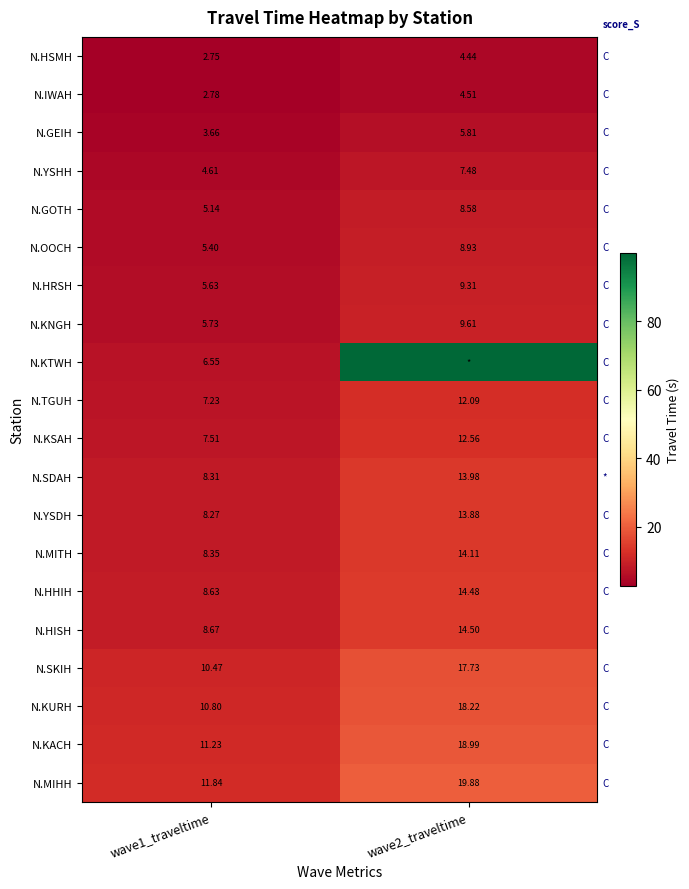

Rank the series at wave1_traveltime from highest to lowest value.

N.MIHH, N.KACH, N.KURH, N.SKIH, N.HISH, N.HHIH, N.MITH, N.SDAH, N.YSDH, N.KSAH, N.TGUH, N.KTWH, N.KNGH, N.HRSH, N.OOCH, N.GOTH, N.YSHH, N.GEIH, N.IWAH, N.HSMH